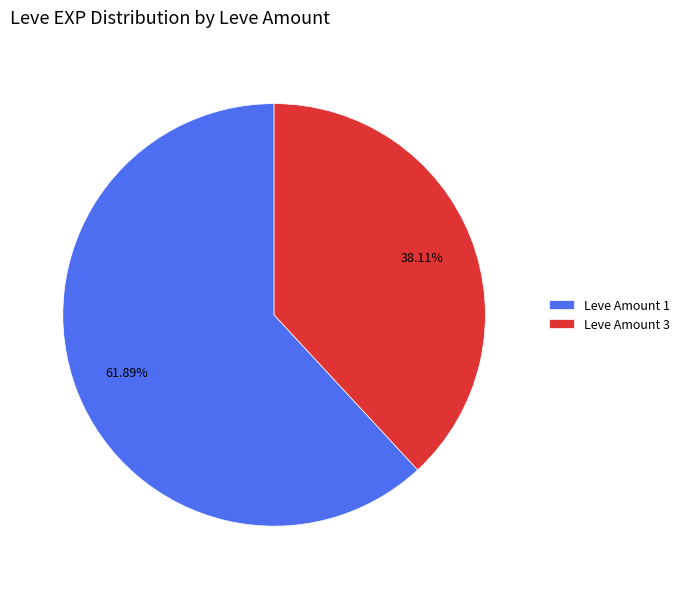

Does Leve Amount 3 account for over 50% of the chart?

No